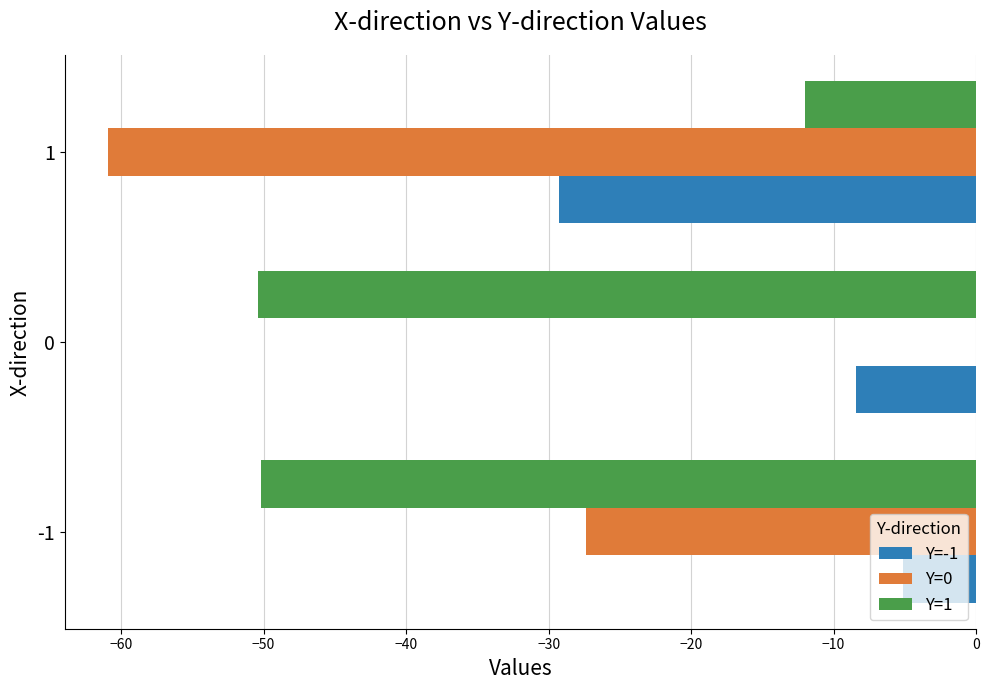

What value does the Y=1 series have at -1?

-50.2